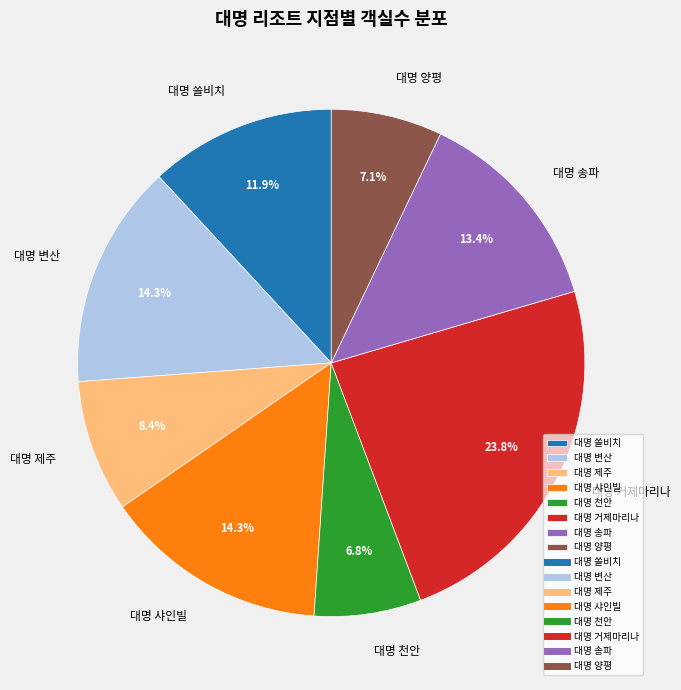

What percentage is NOT represented by 대명 양평?

92.9%